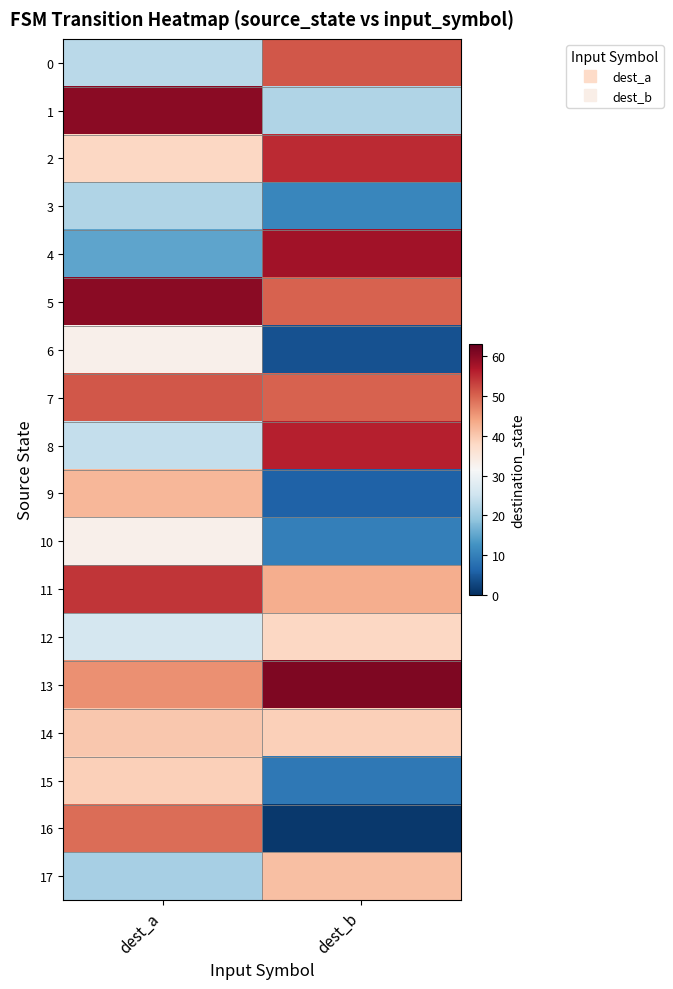

Reading left to right, extract all data points from this chart.

0: dest_a=23	dest_b=51
1: dest_a=60	dest_b=22
2: dest_a=38	dest_b=55
3: dest_a=22	dest_b=11
4: dest_a=15	dest_b=58
5: dest_a=60	dest_b=50
6: dest_a=33	dest_b=4
7: dest_a=51	dest_b=50
8: dest_a=24	dest_b=56
9: dest_a=42	dest_b=6
10: dest_a=33	dest_b=10
11: dest_a=54	dest_b=43
12: dest_a=26	dest_b=38
13: dest_a=46	dest_b=61
14: dest_a=40	dest_b=39
15: dest_a=39	dest_b=9
16: dest_a=49	dest_b=1
17: dest_a=21	dest_b=41